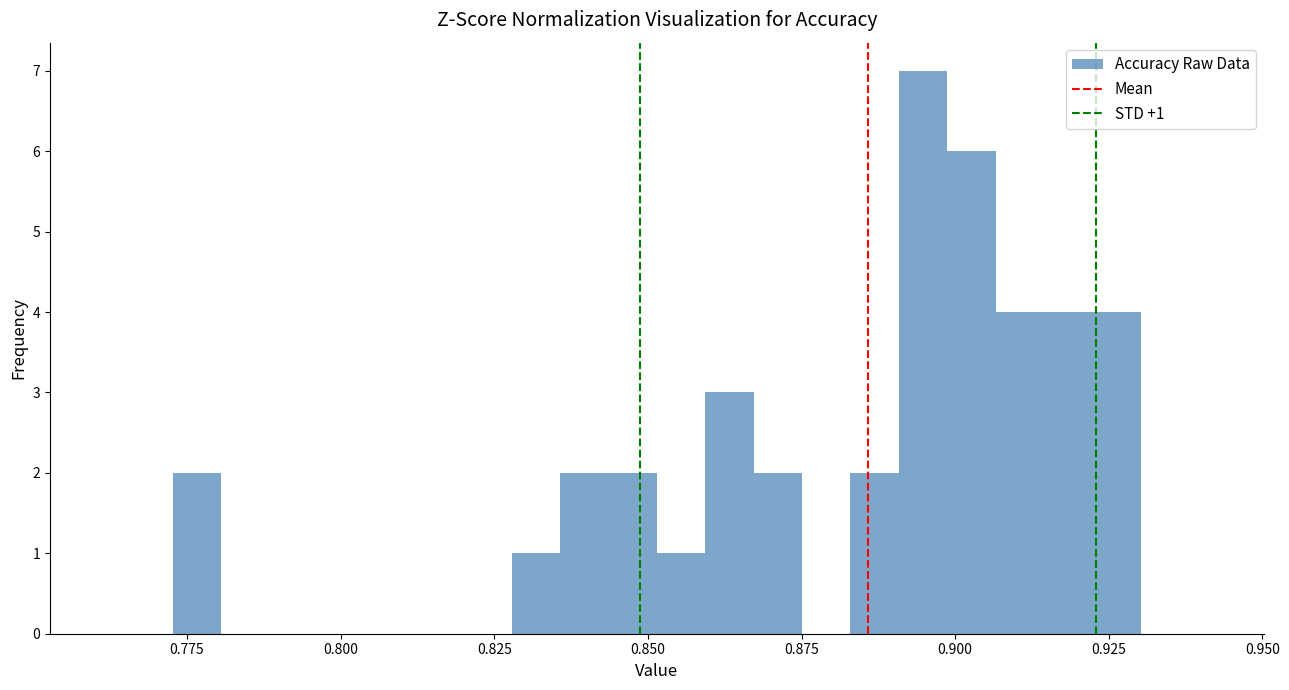

Around what value on the x-axis is the tallest bar? Give the approximate position of its centre, as read against the axis.

0.895